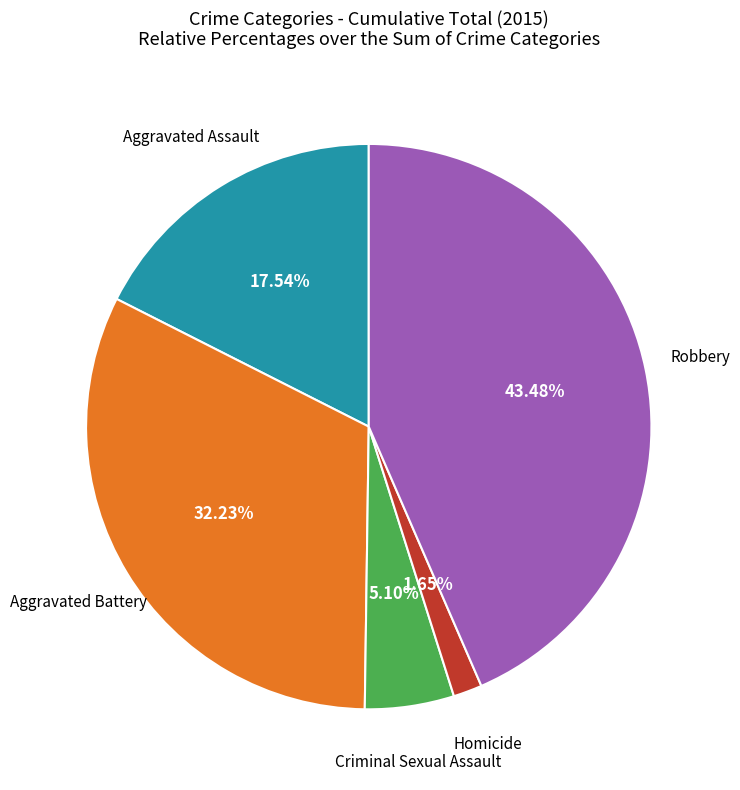

Does any single category account for the majority?

No